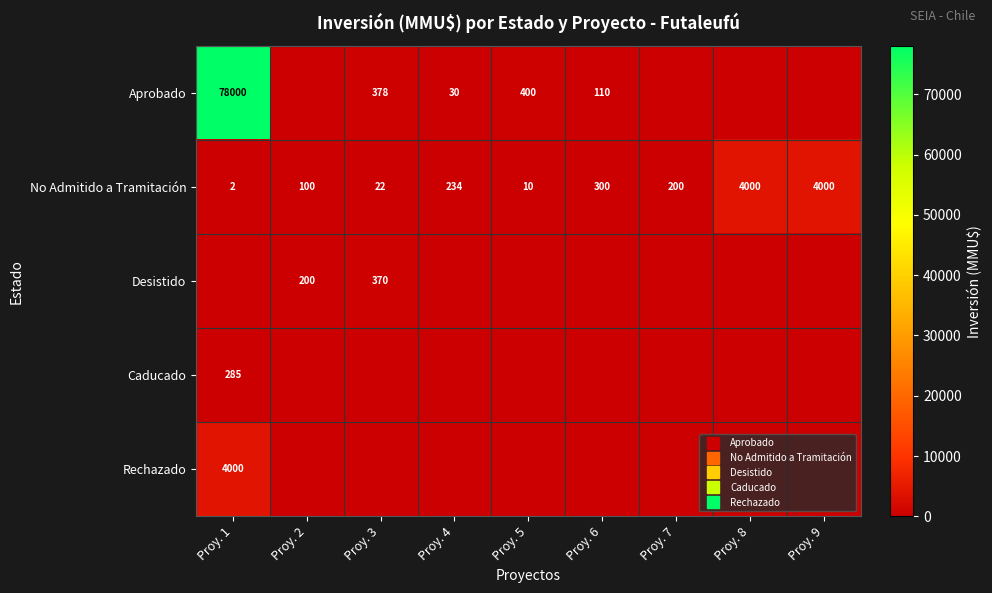

Where is Rechazado nearest to the value 2000?

Proy. 1